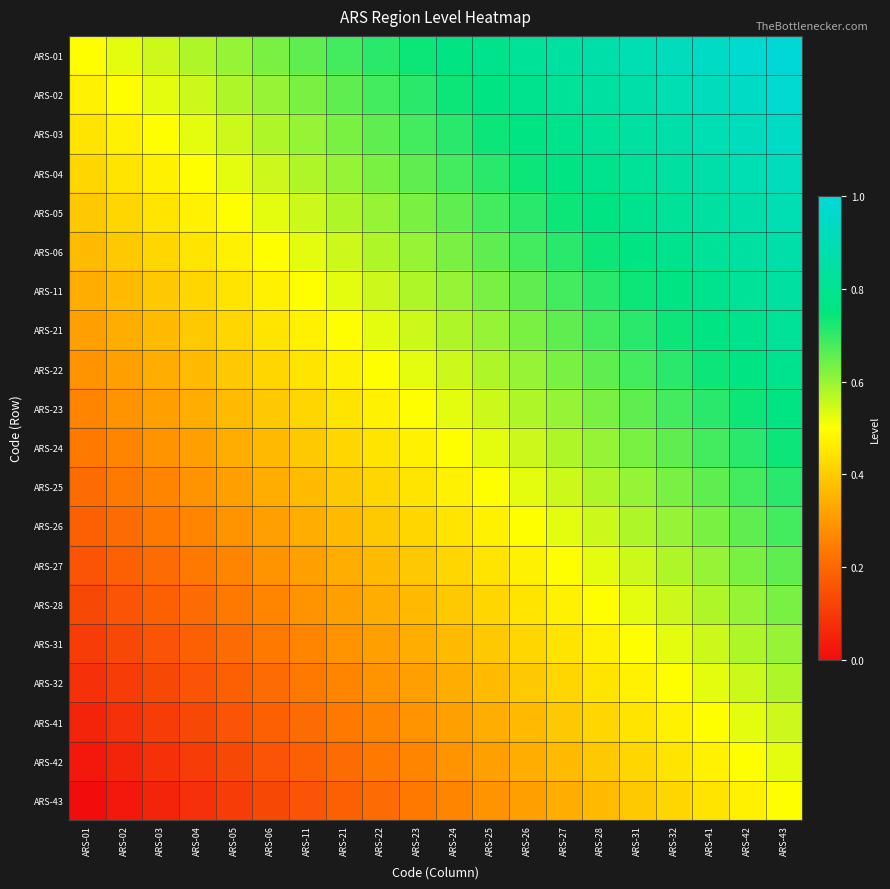

What is the total value across all series at ARS-31?

12.9